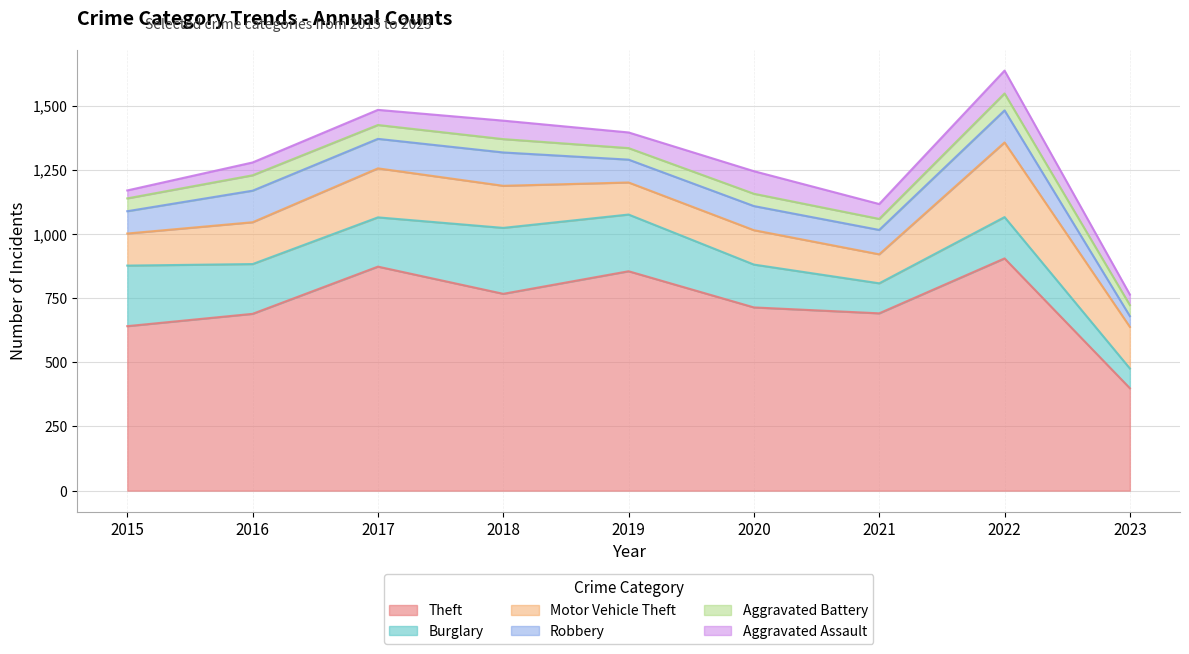

Count the number of data series in this chart.

6